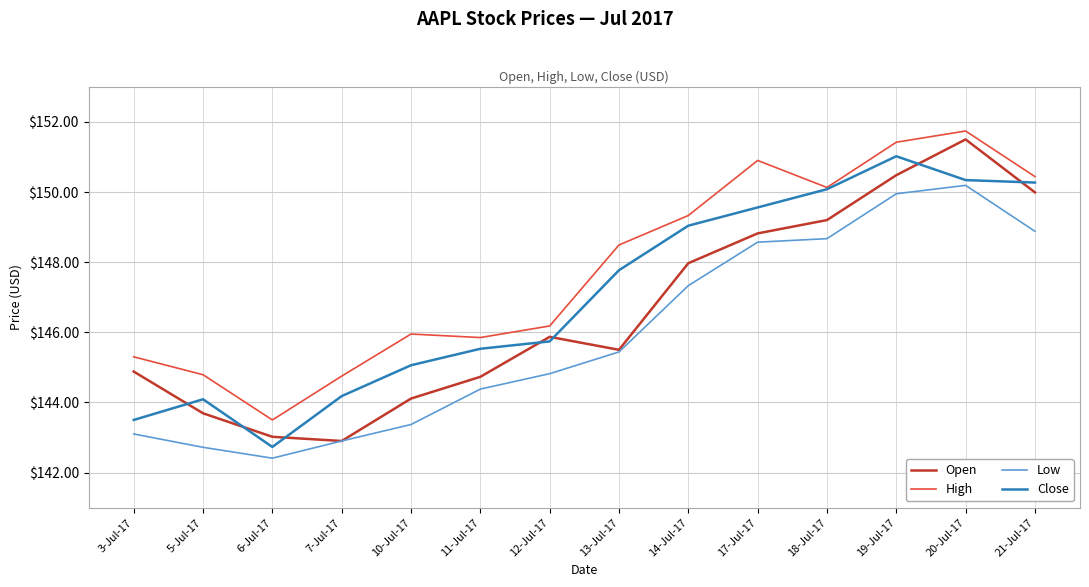

Which series changed the most between 12-Jul-17 and 17-Jul-17?

High